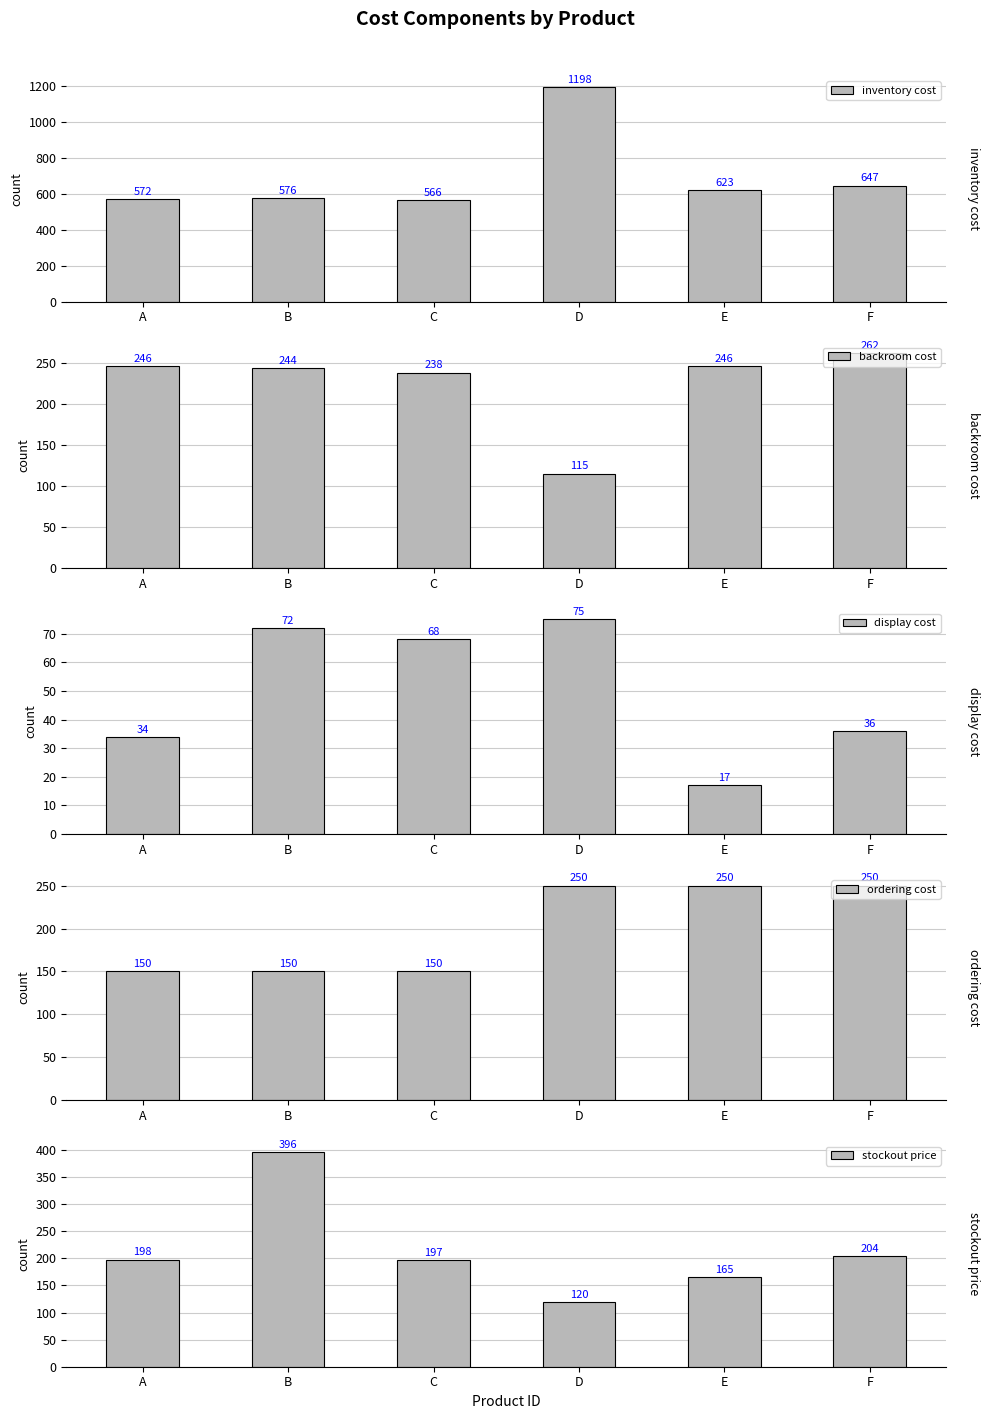

What is the sum of all backroom cost values?

1351.0